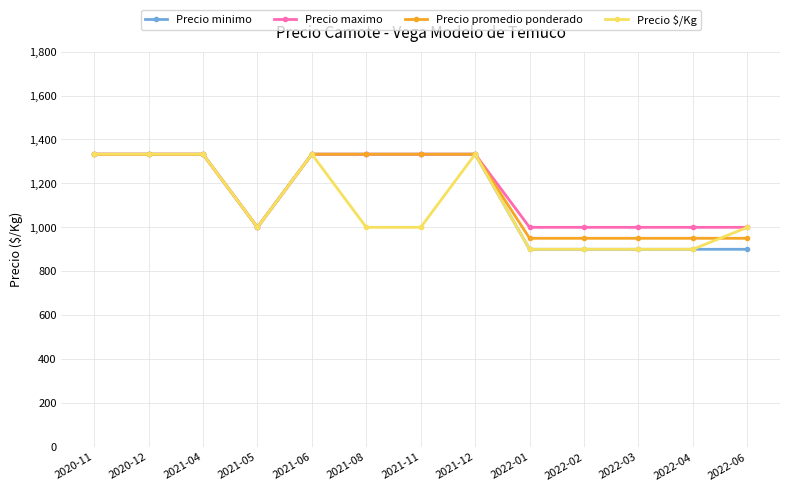

What is the total value across all series at 2022-03?

3750